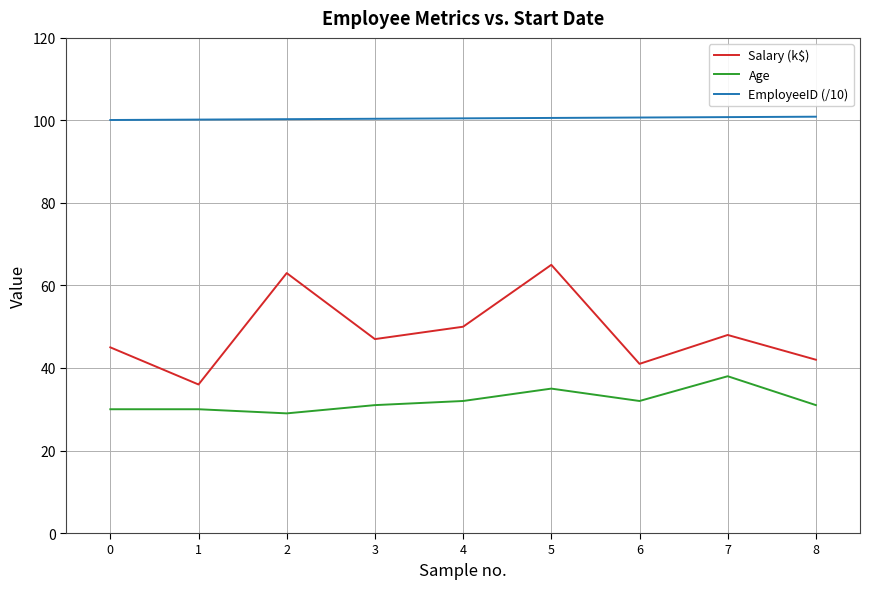

True or false: Salary (k$) has a value of 70.8 at 4.

False